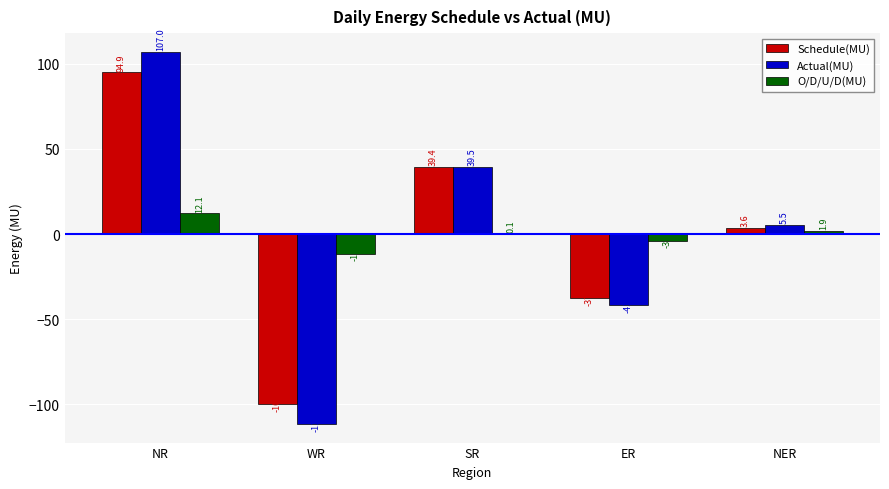

What is the maximum value for Schedule(MU)?

94.9